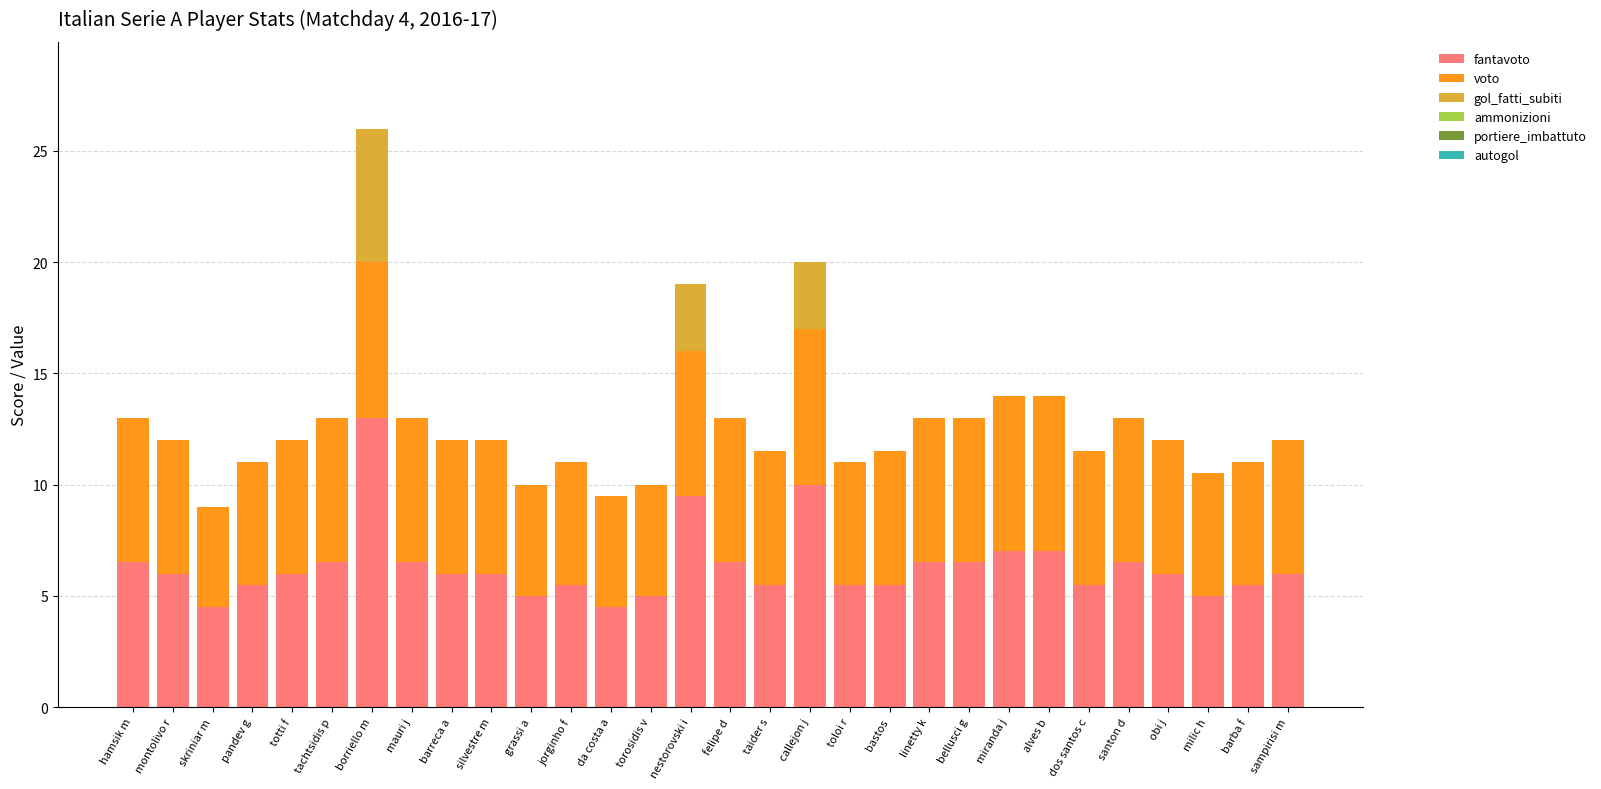

Rank the series by their maximum value, from lowest to highest.

ammonizioni, portiere_imbattuto, autogol, gol_fatti_subiti, voto, fantavoto